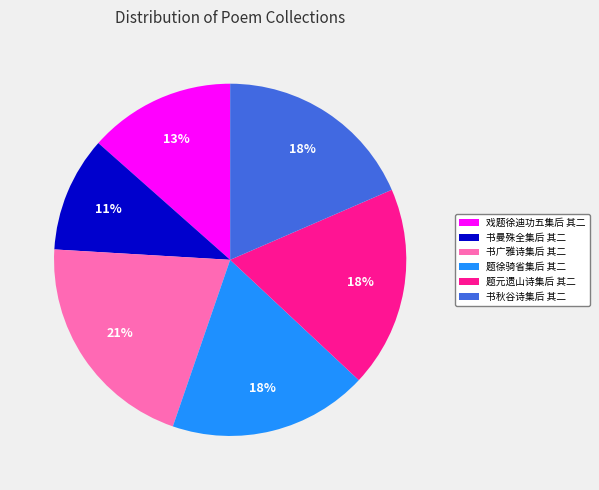

To the nearest percent, what is the average slice percentage?

17%